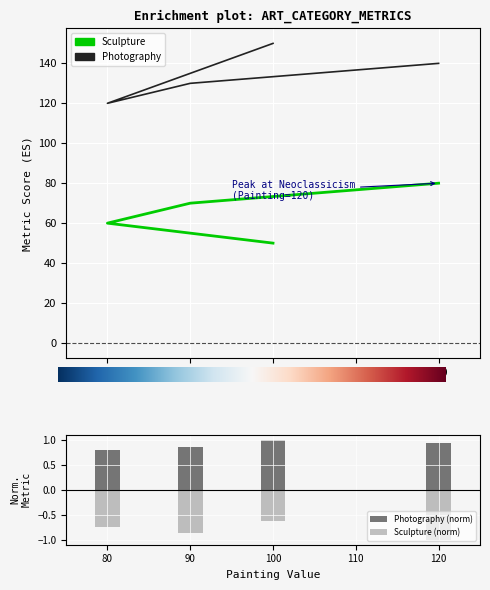

Count the Sculpture values in the range 60 to 80.

3